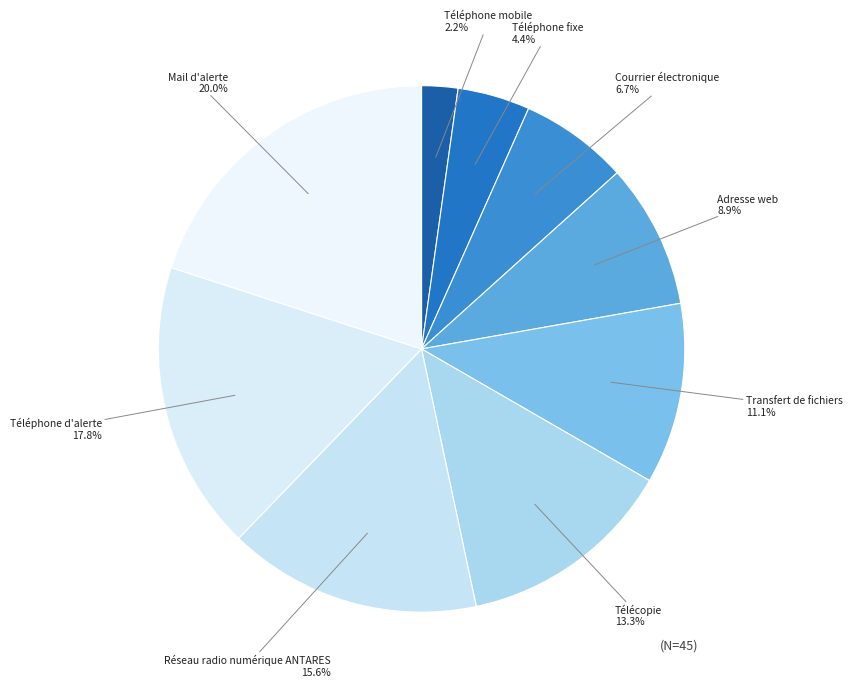

How many segments does this pie chart have?

9